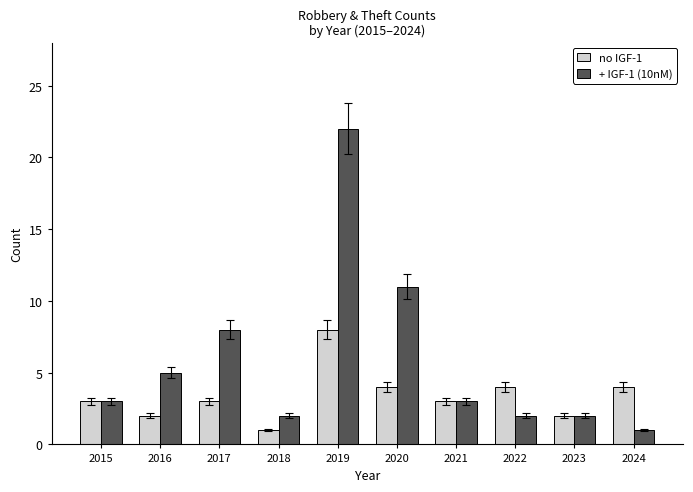

How many bars are there in total?

20